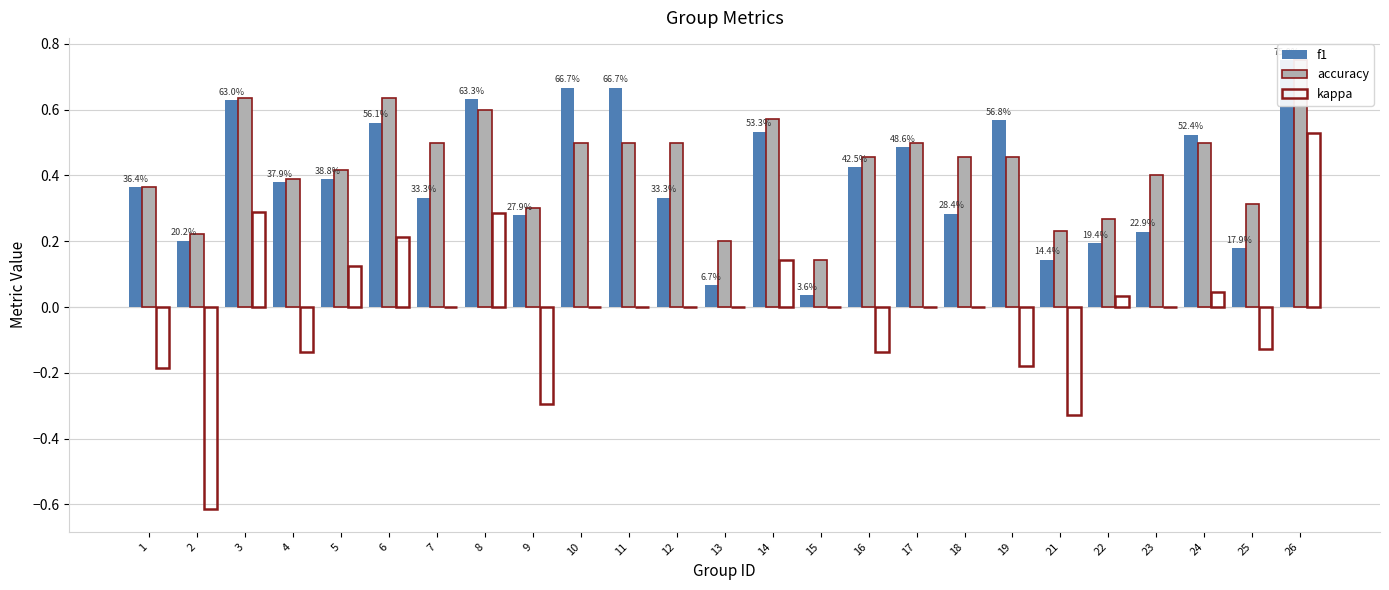

List the labels in order of accuracy value, smallest first.

15, 13, 2, 21, 22, 9, 25, 1, 4, 23, 5, 16, 18, 19, 7, 10, 11, 12, 17, 24, 14, 8, 3, 6, 26